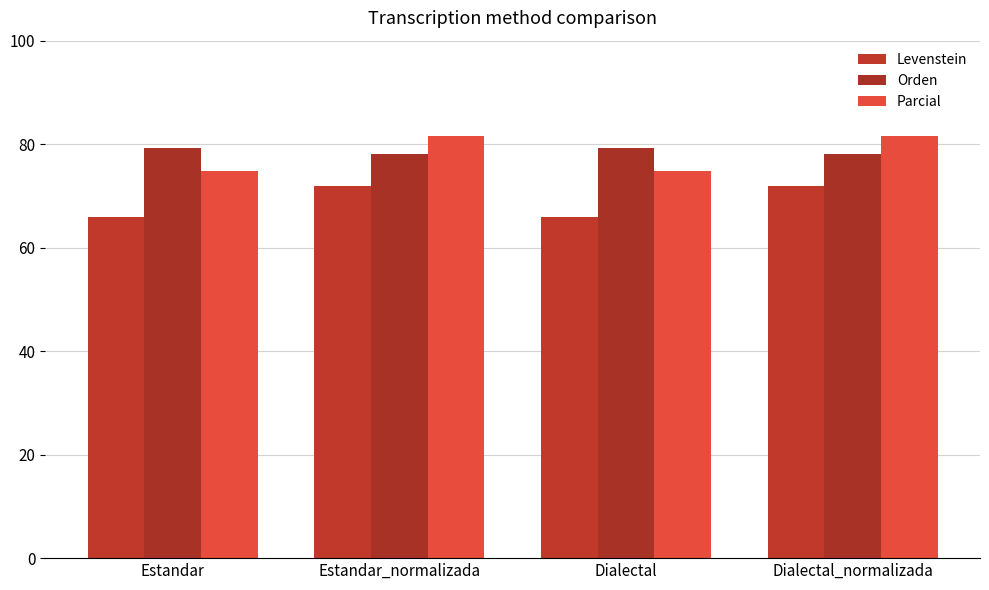

What are all the series names shown in the legend?

Levenstein, Orden, Parcial